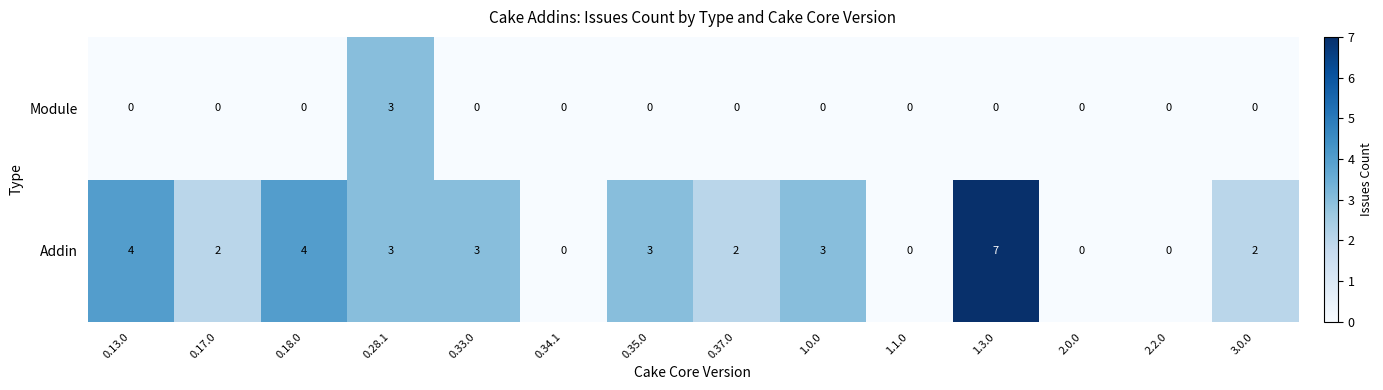

How many series are shown in this chart?

2